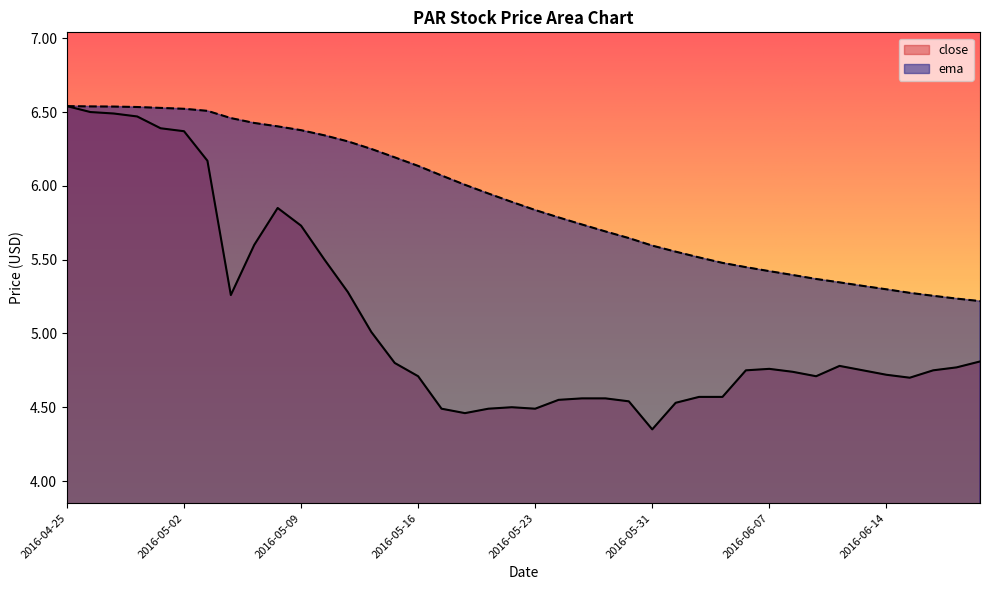

What is the value of the close point at the 7th from the left?

6.2